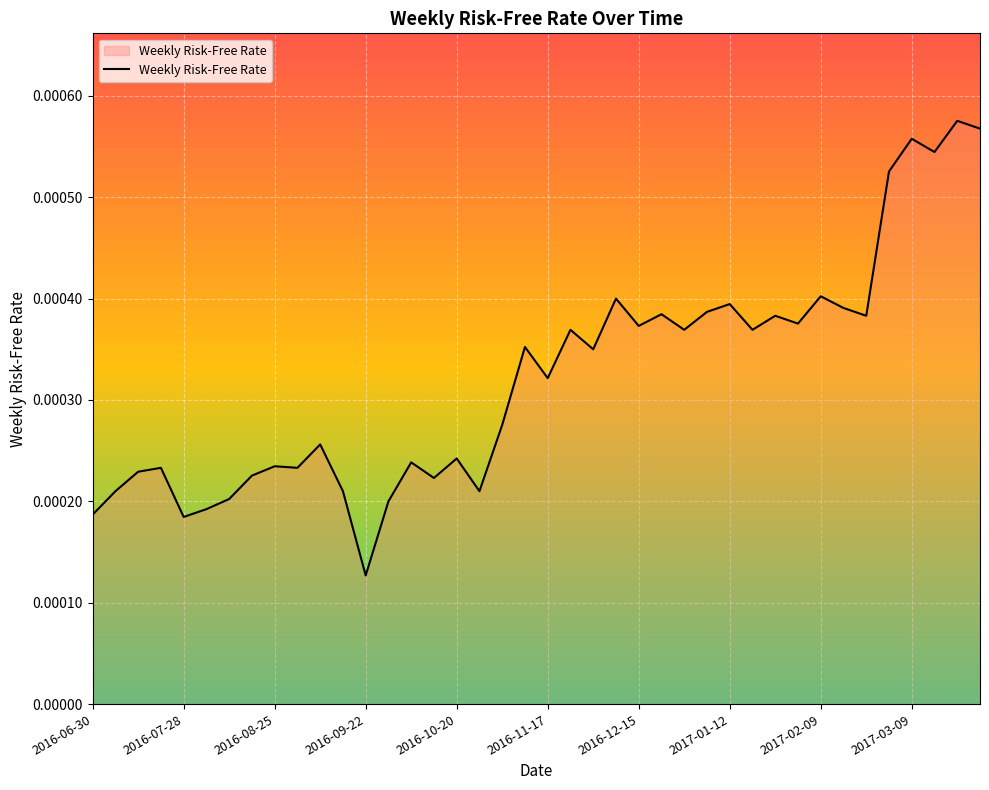

At which label is the value closest to 0?

2016-09-22